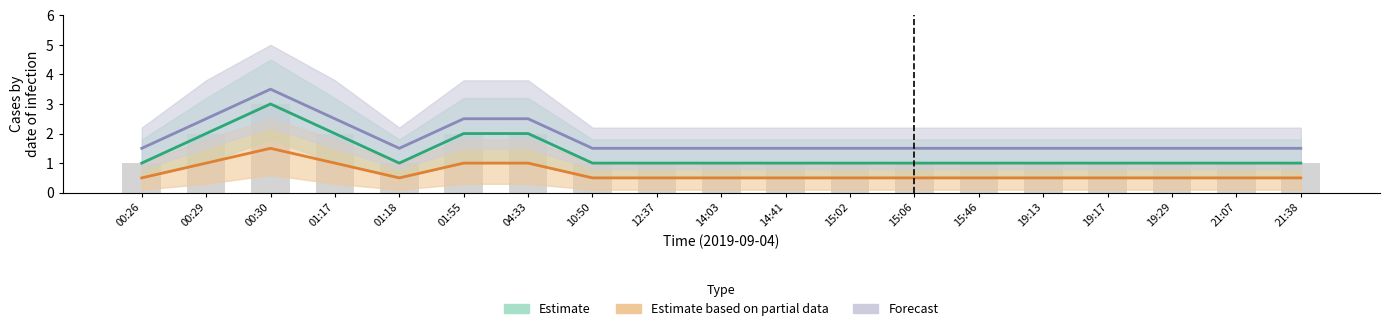

Rank the series at 14:41 from lowest to highest value.

Estimate based on partial data, Estimate, Forecast